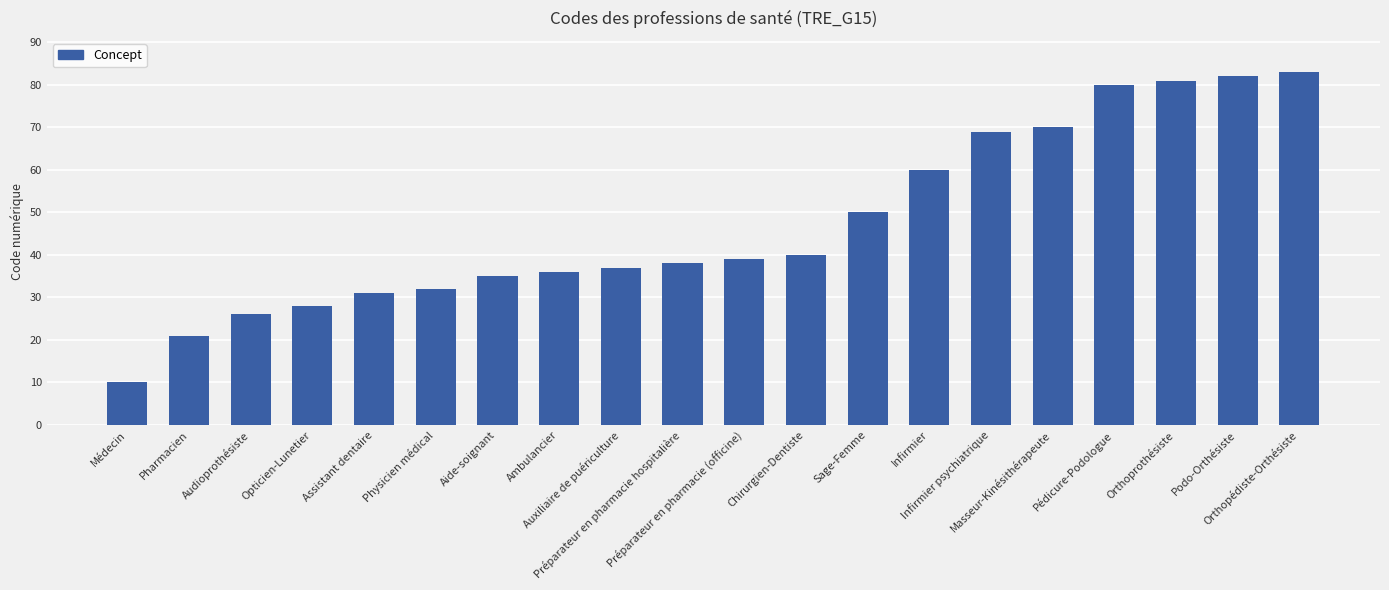

What is the label of the 9th bar from the right?

Chirurgien-Dentiste